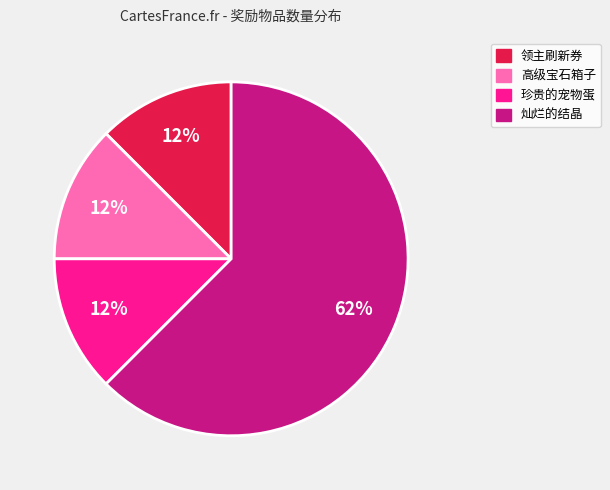

Count the number of slices in the pie.

4